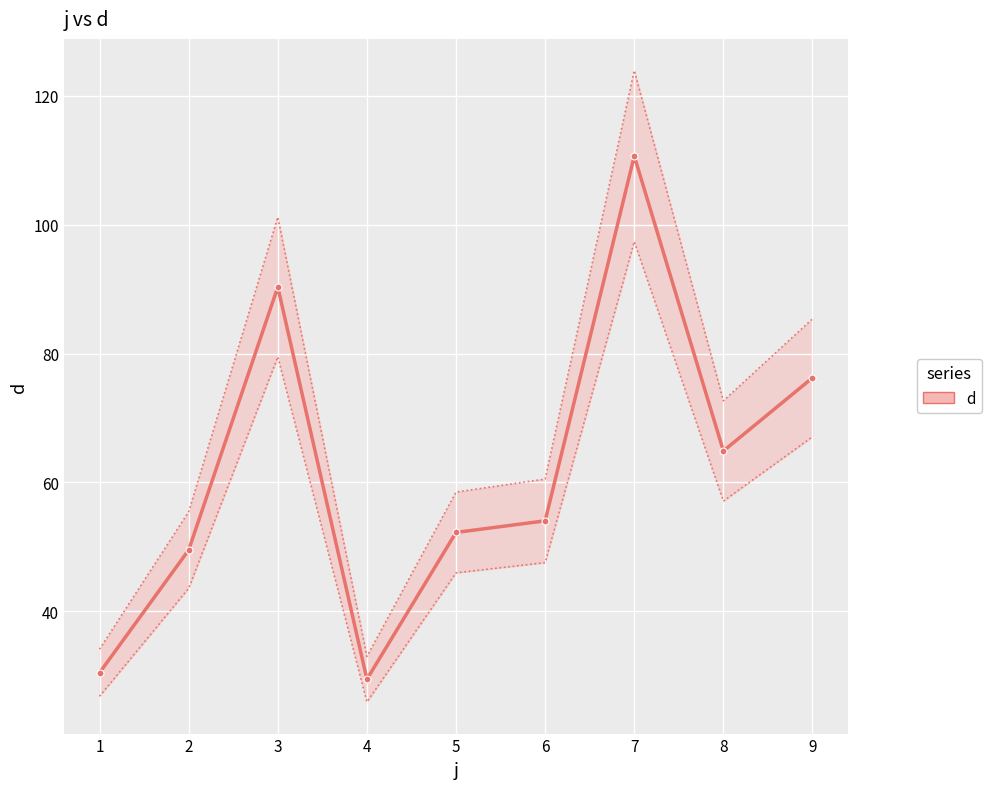

At which category does the data reach its first local peak?

3